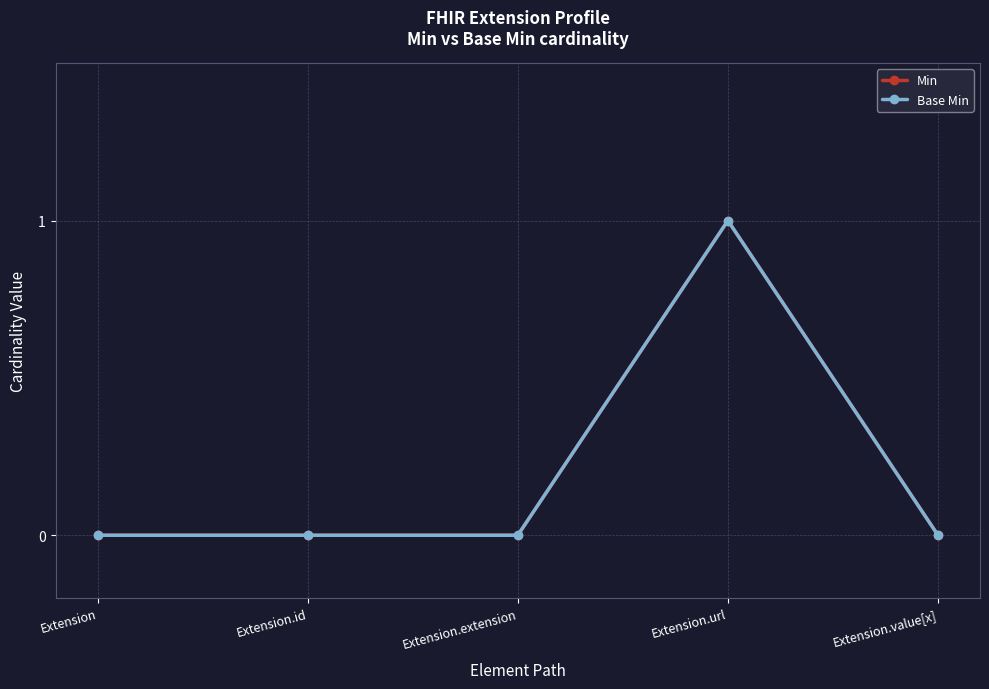

Does the chart have visible grid lines?

Yes